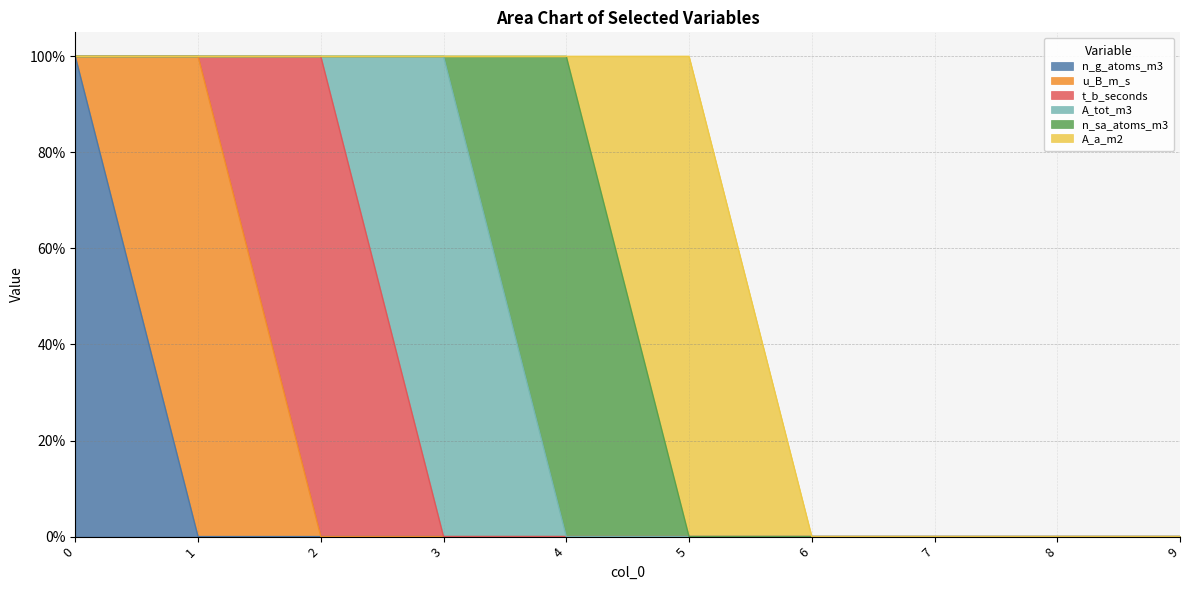

Which series has the widest spread of values?

n_g_atoms_m3